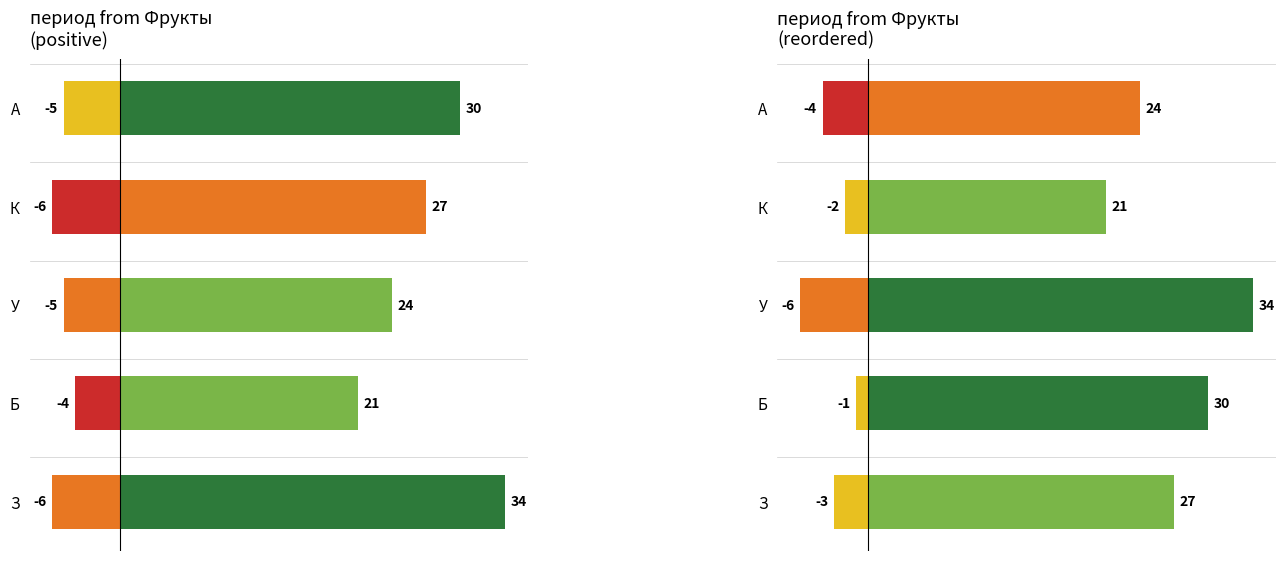

How many bars are there in total?

5